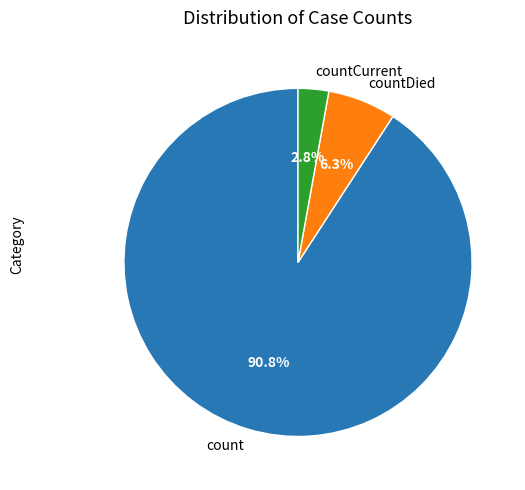

What is the smallest slice in the pie chart?

countCurrent